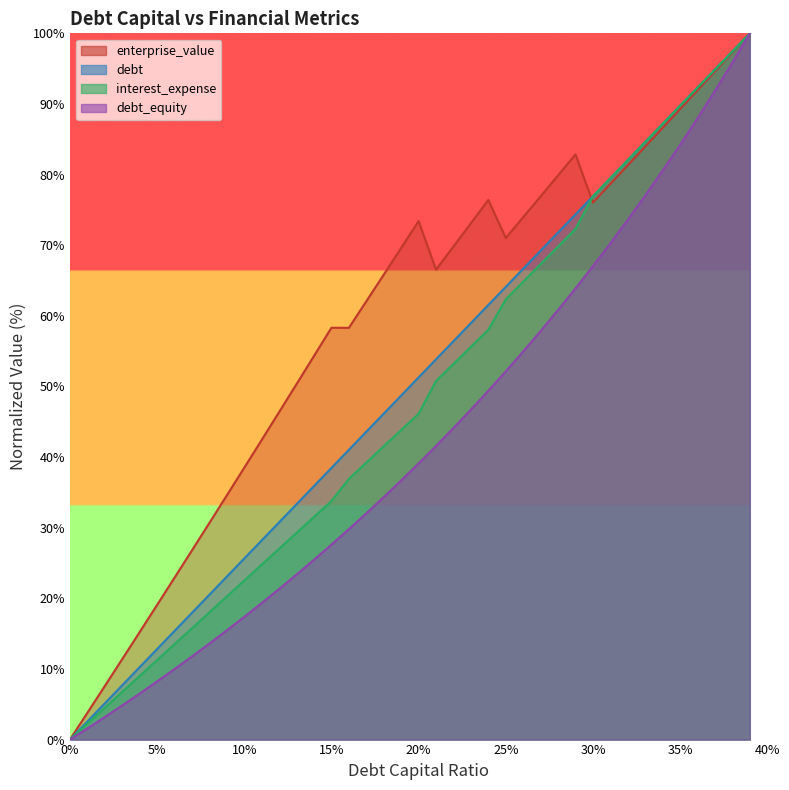

Which series has the largest total across all categories?

enterprise_value